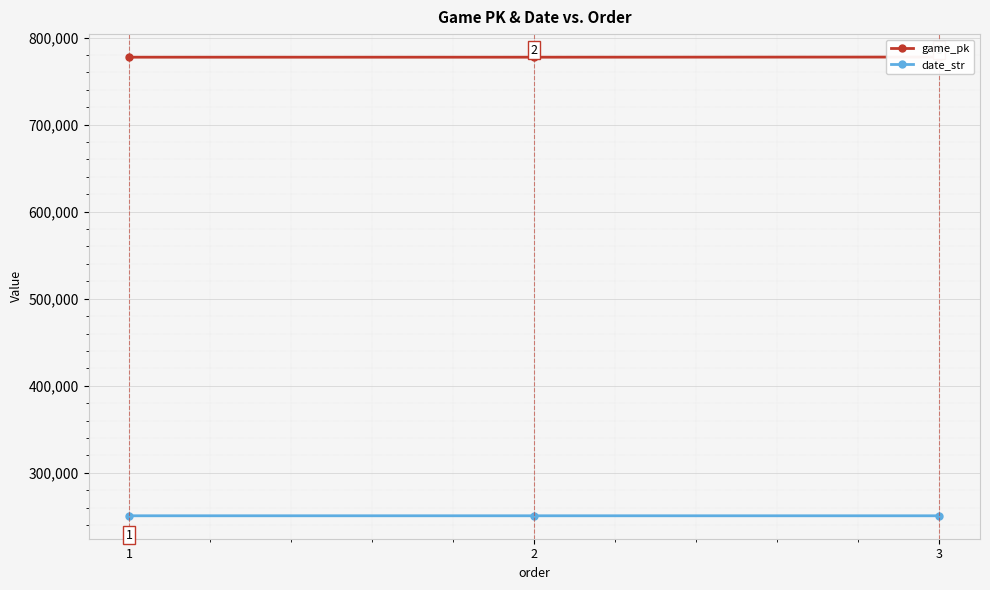

Between 1 and 2, which is larger?

2